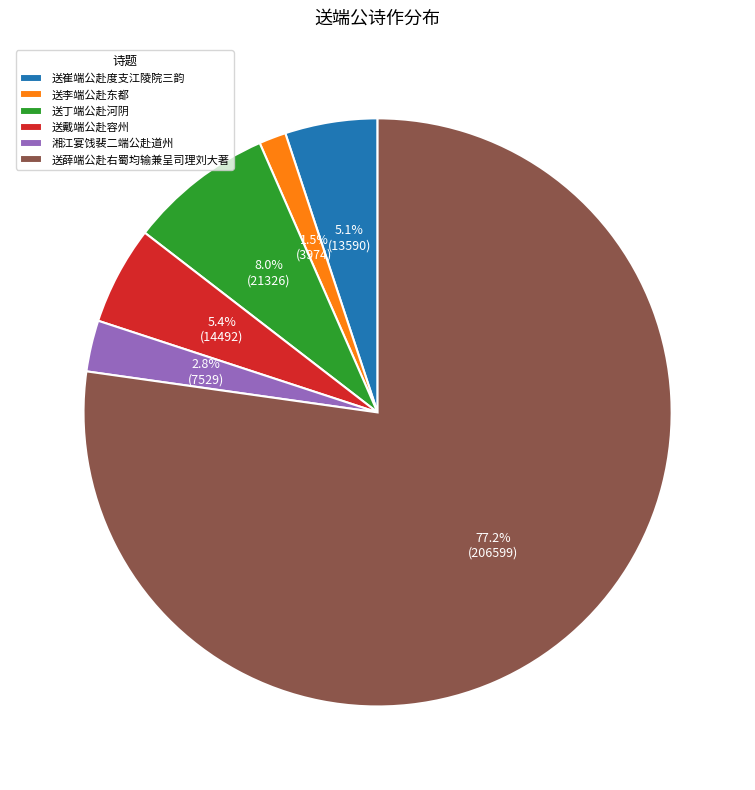

Which slice is the smallest?

送李端公赴东都